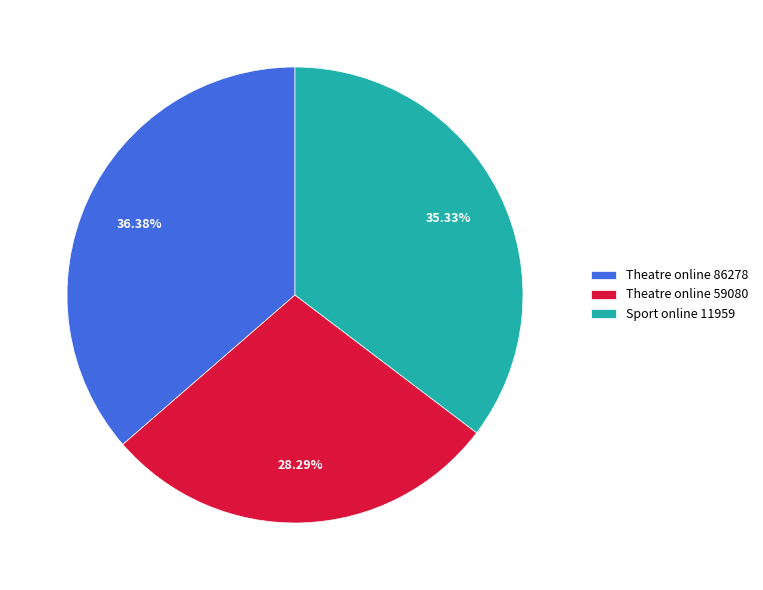

How much of the chart is everything except Theatre online 59080?

71.7%